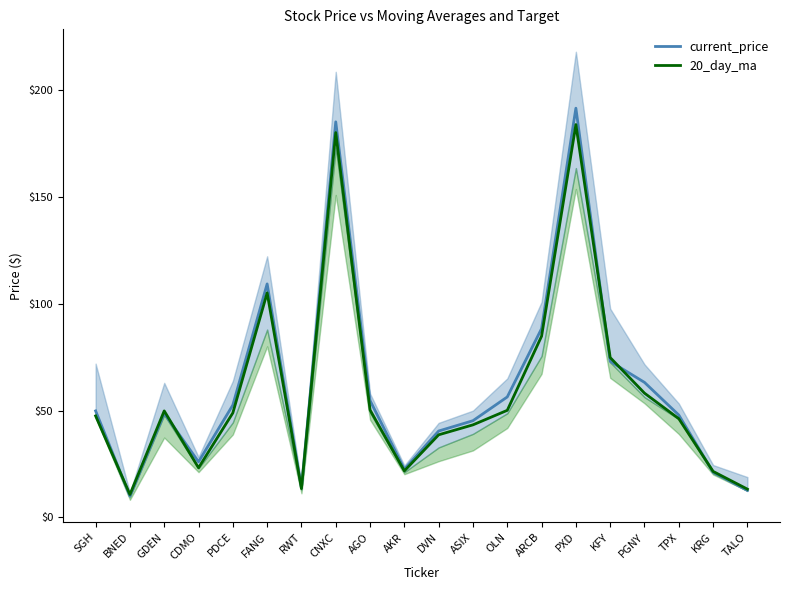

What is the sum of the current_price values at PDCE and DVN?

93.0